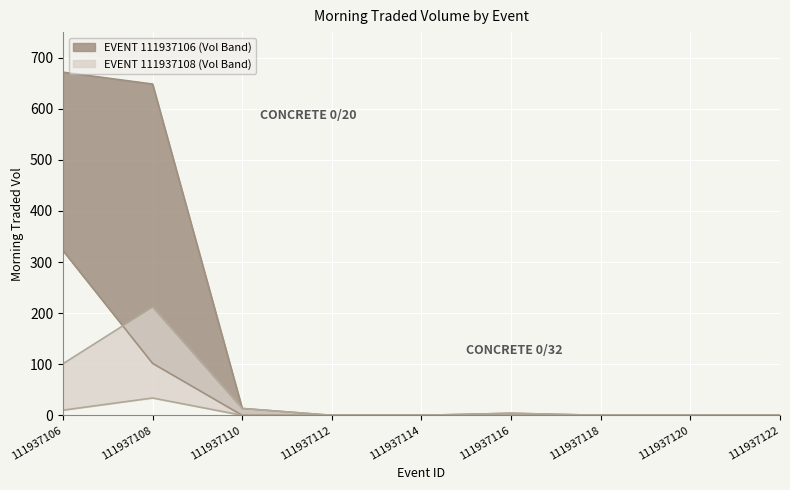

What is the sum of the MORNINGTRADEDVOL_upper values at 111937120 and 111937110?

13.4